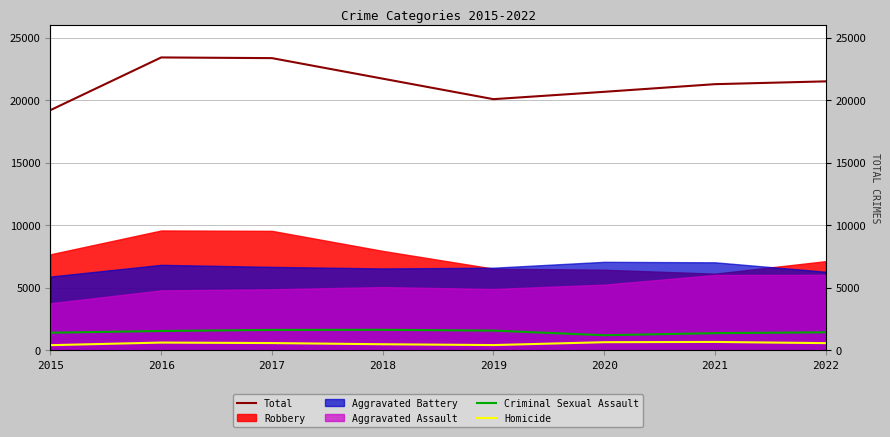

True or false: Criminal Sexual Assault and Homicide cross at least once.

False